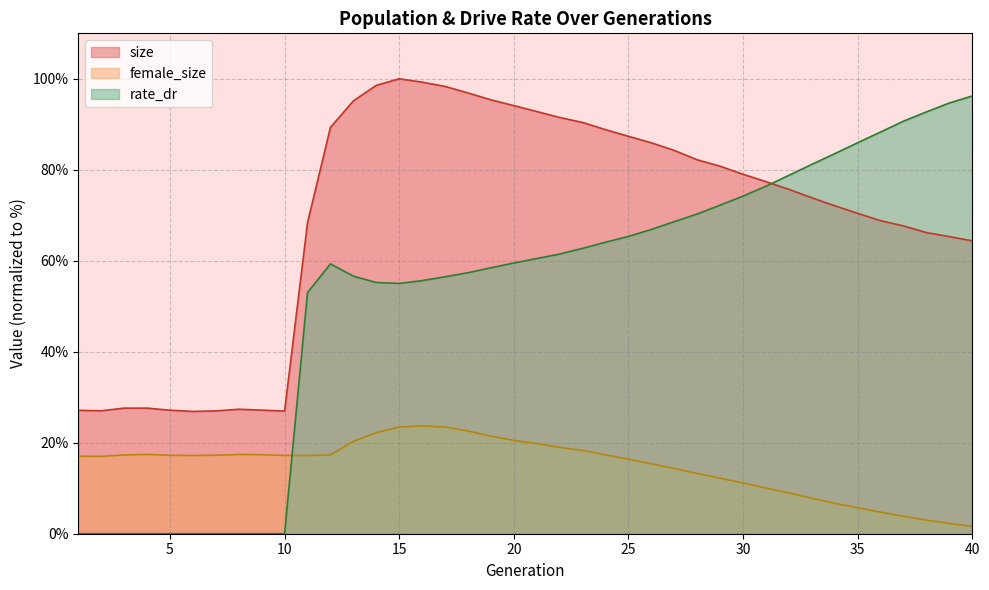

At how many categories does at least one series exceed 76?

29